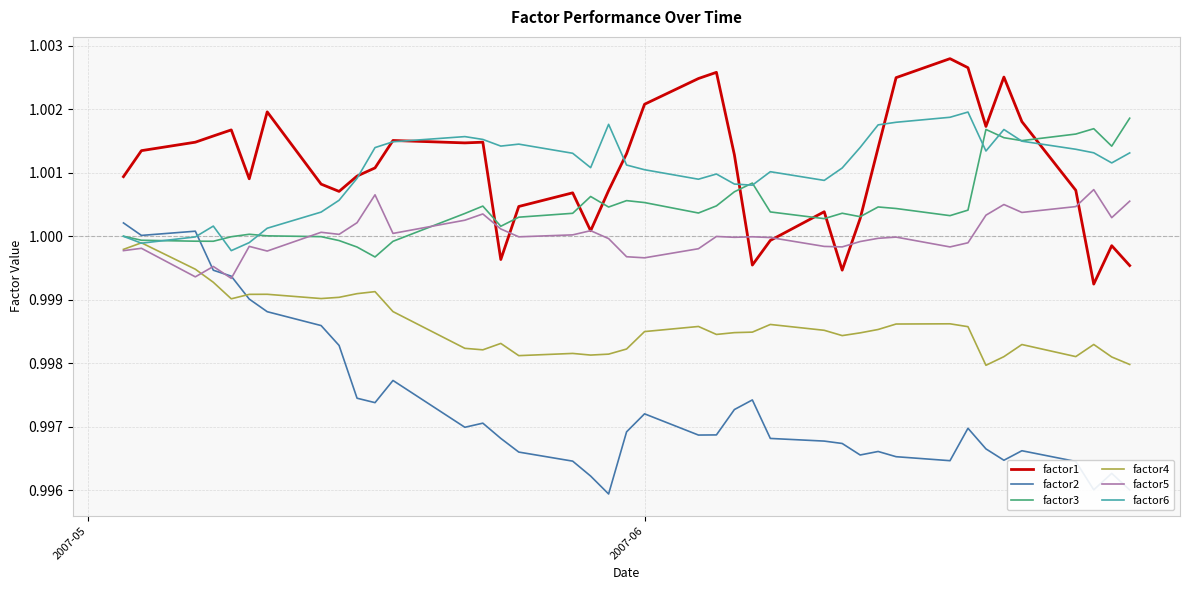

True or false: factor2 and factor1 intersect in this chart.

False